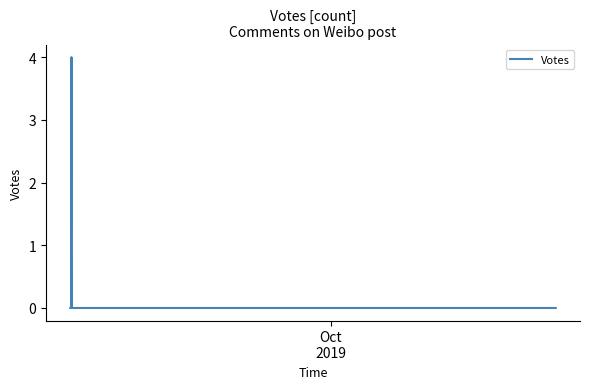

True or false: the data has more than 0 interior local peaks.

True